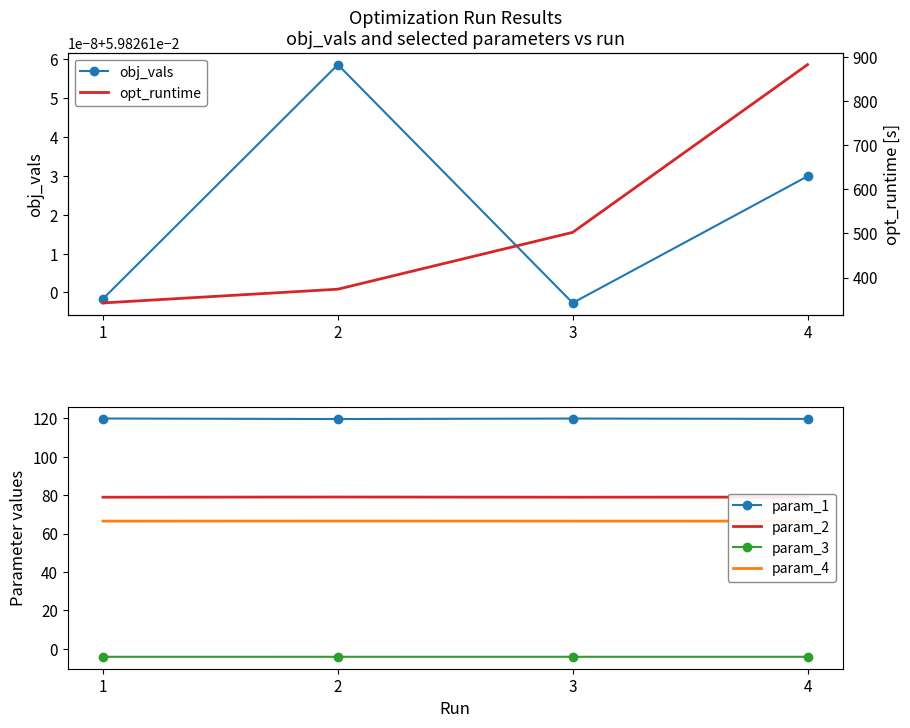

What are all the series names shown in the legend?

obj_vals, param_1, param_2, param_3, param_4, opt_runtime